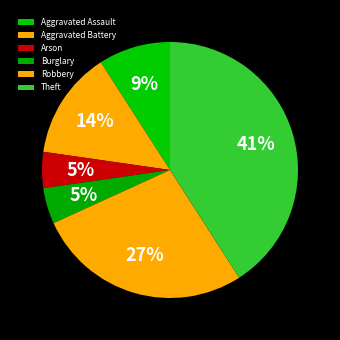

To the nearest percent, what percentage of the pie is Theft?

41%